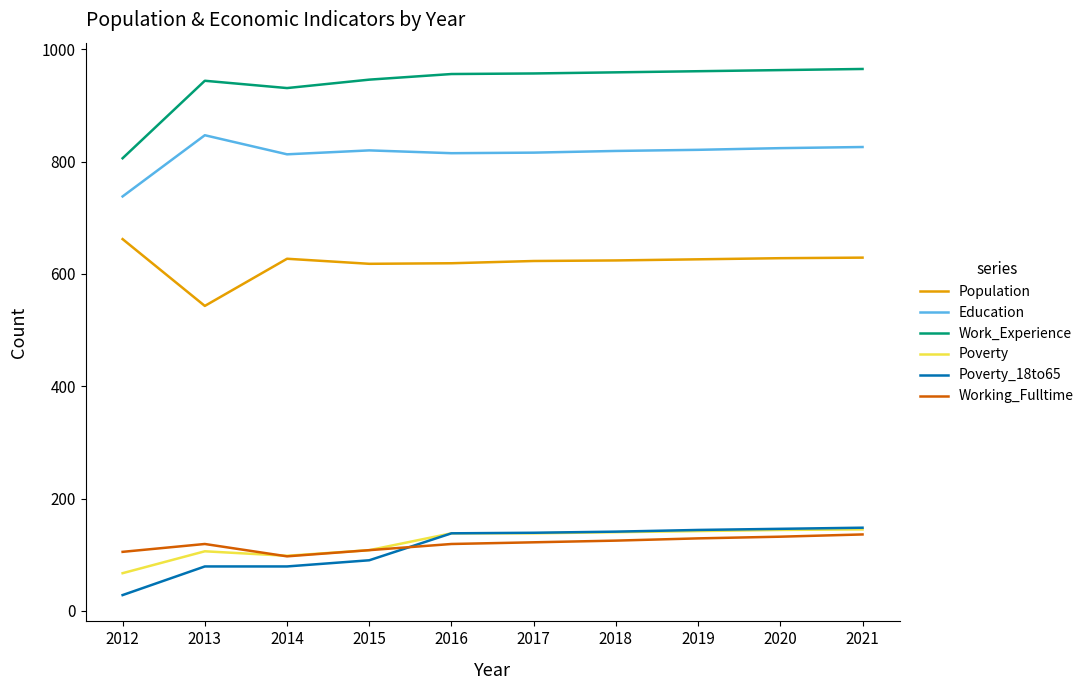

Between 2013 and 2021, which series saw the biggest shift?

Population